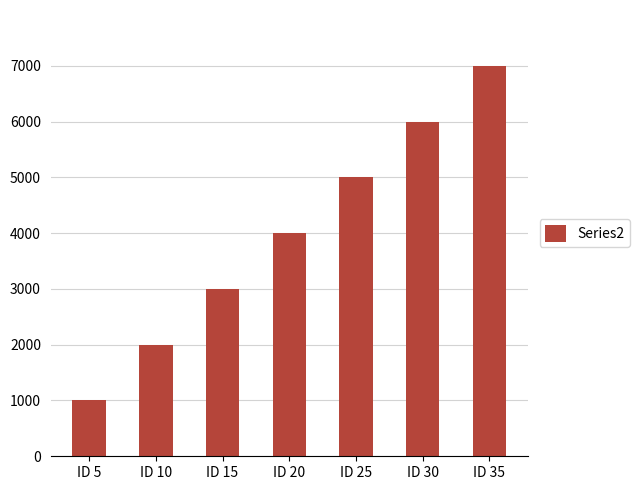

Are the bars horizontal?

No